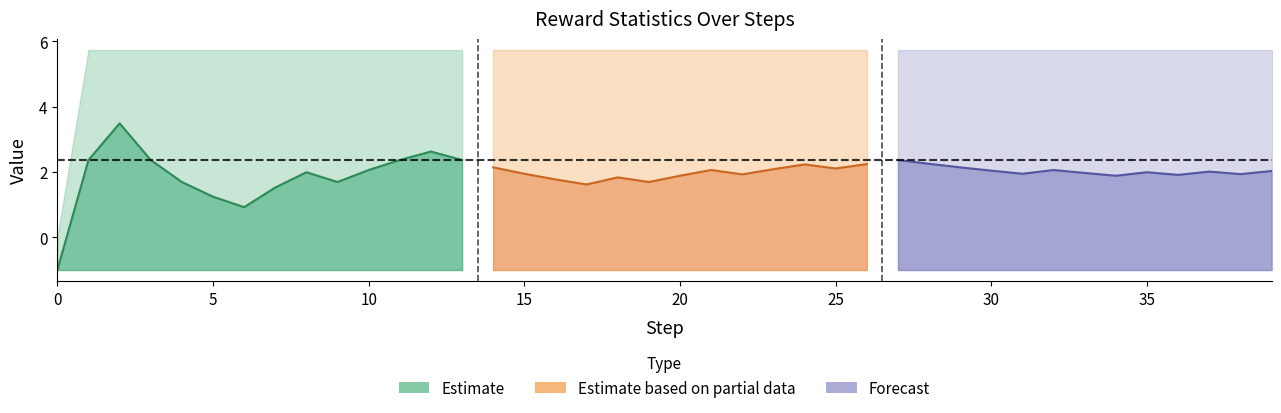

True or false: lower and mean cross at least once.

False